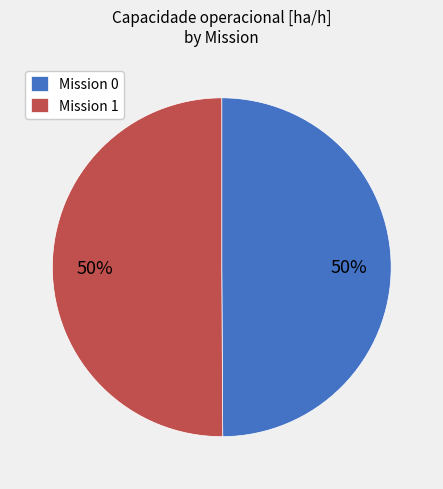

Approximately how many times larger is the value at Mission 0 compared to Mission 1?

1.0